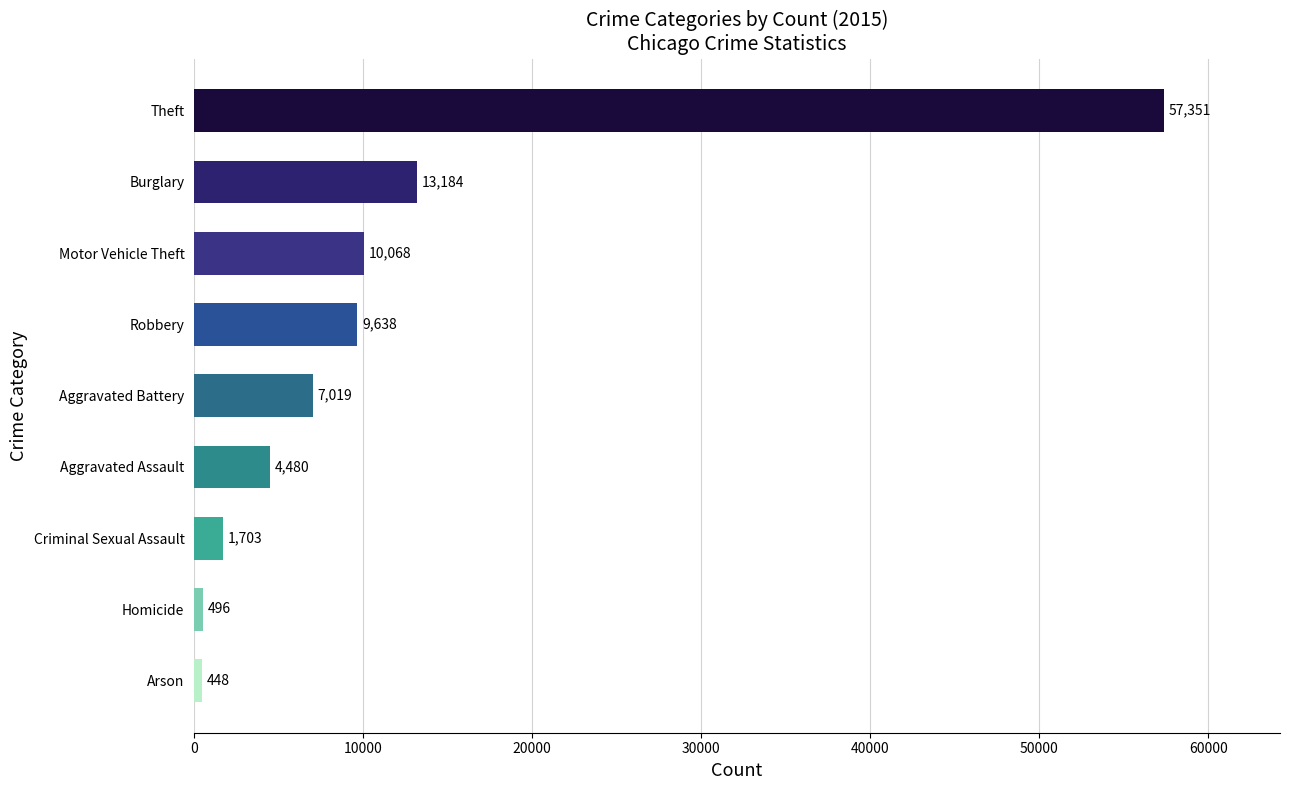

Rank the categories by value from lowest to highest.

Arson, Homicide, Criminal Sexual Assault, Aggravated Assault, Aggravated Battery, Robbery, Motor Vehicle Theft, Burglary, Theft